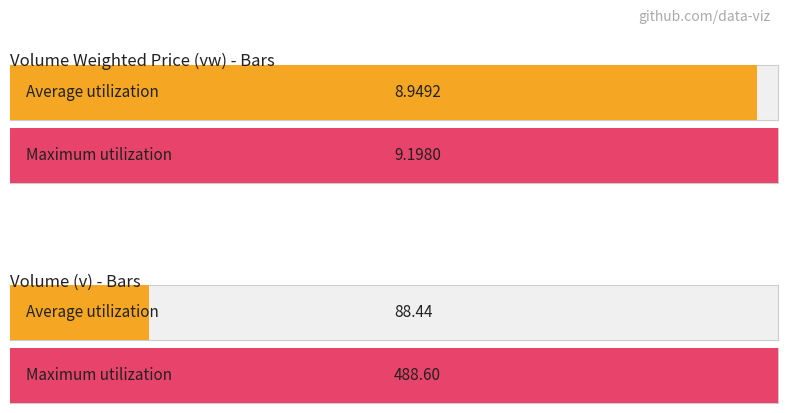

How many series are shown in this chart?

2